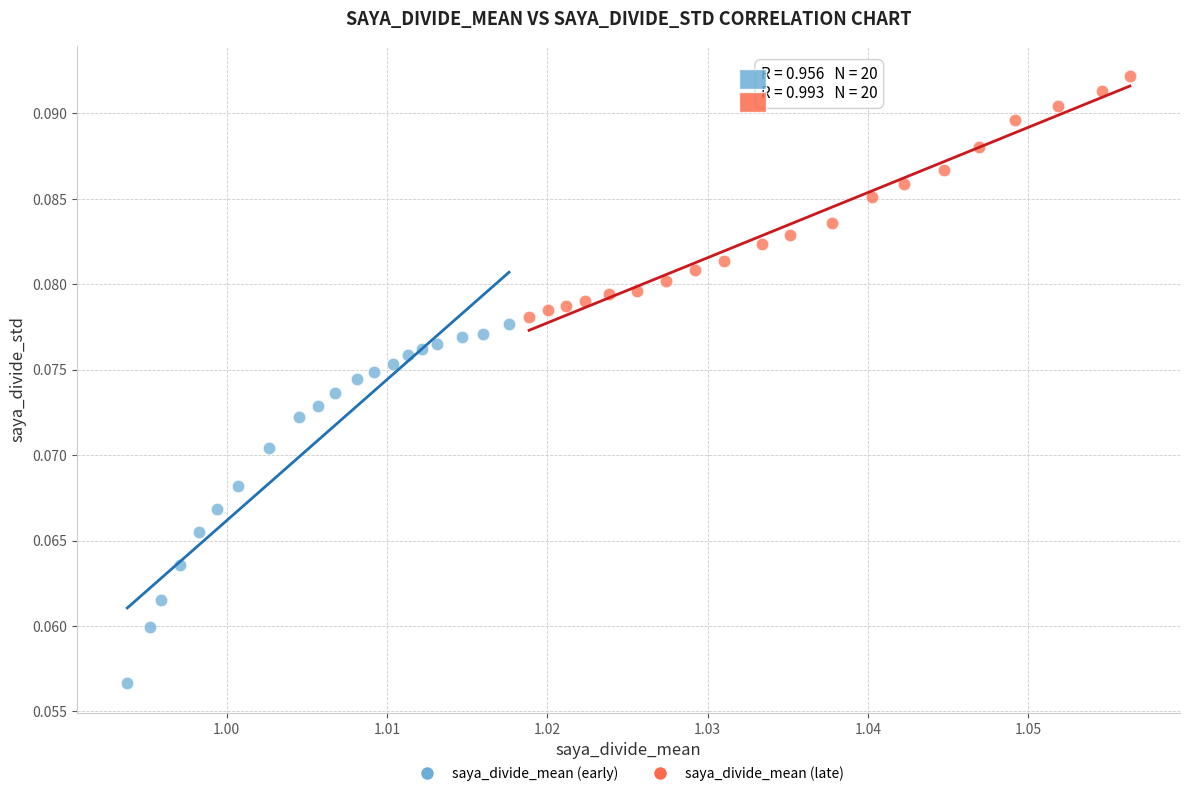

Which series reaches the minimum Y coordinate?

saya_divide_mean (early)